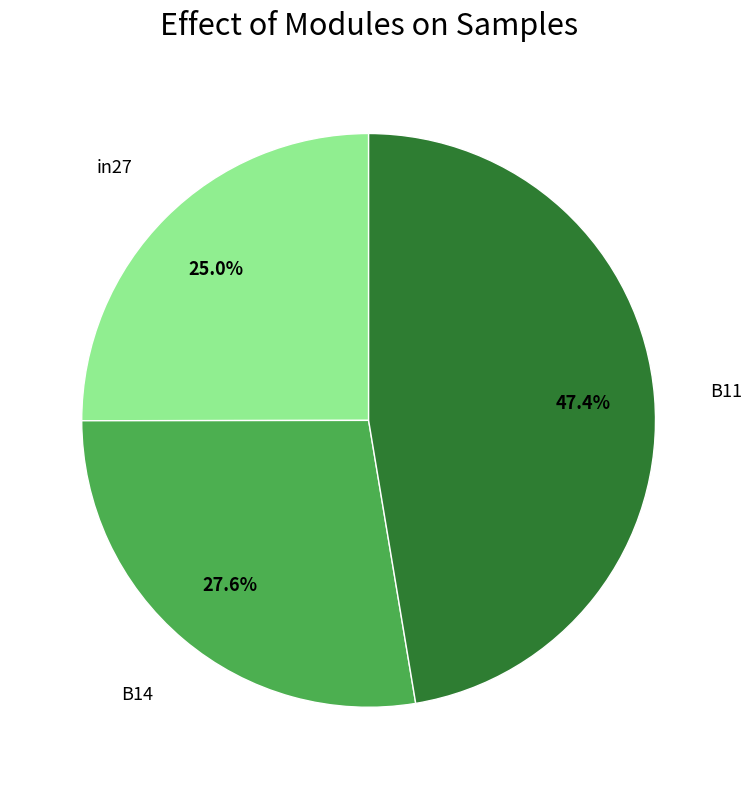

Is there any slice that represents more than half of the pie?

No